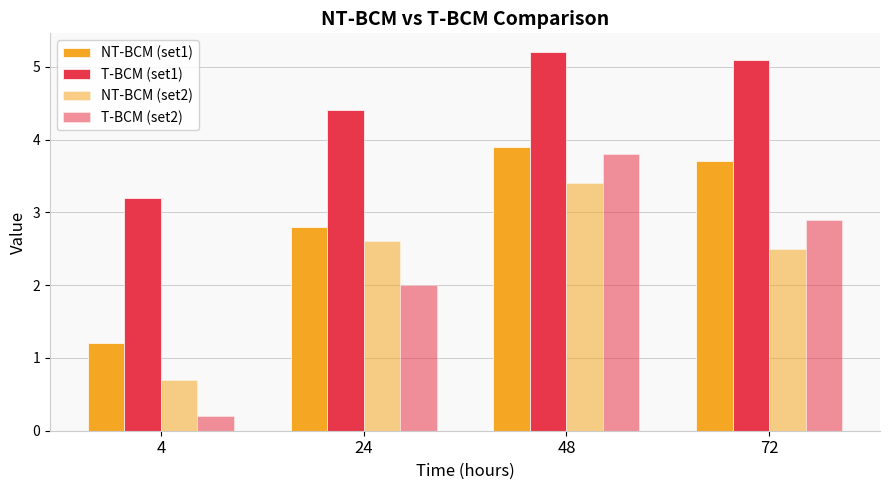

What is the smallest value displayed?

0.2